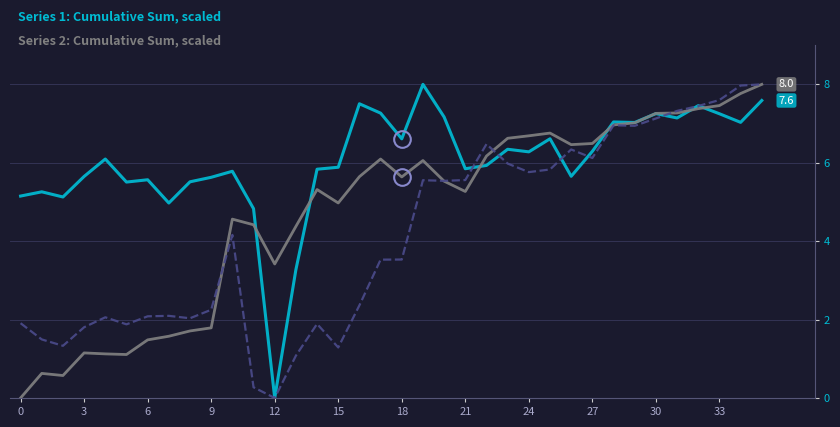

What is the maximum value shown in the chart?

8.0